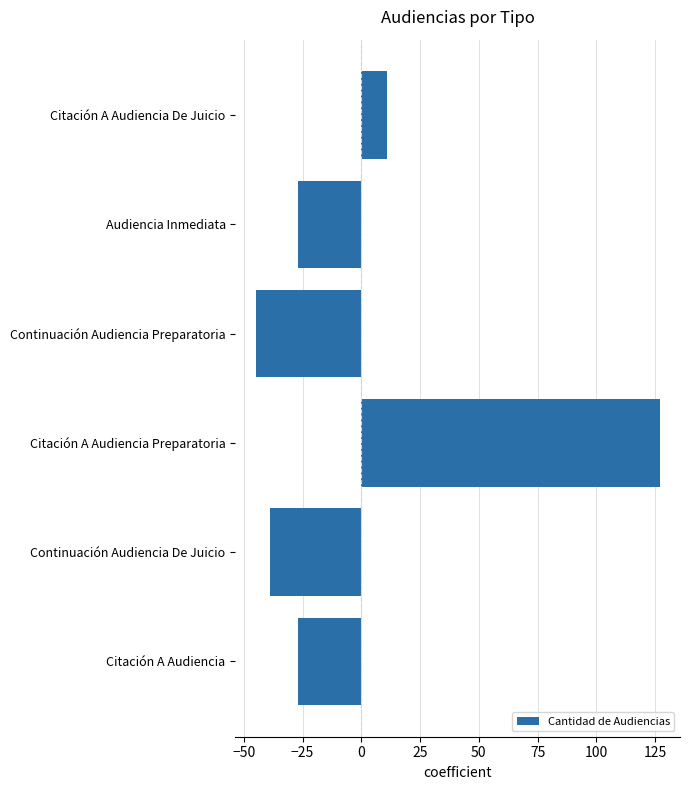

What is the difference between the maximum and minimum values?

172